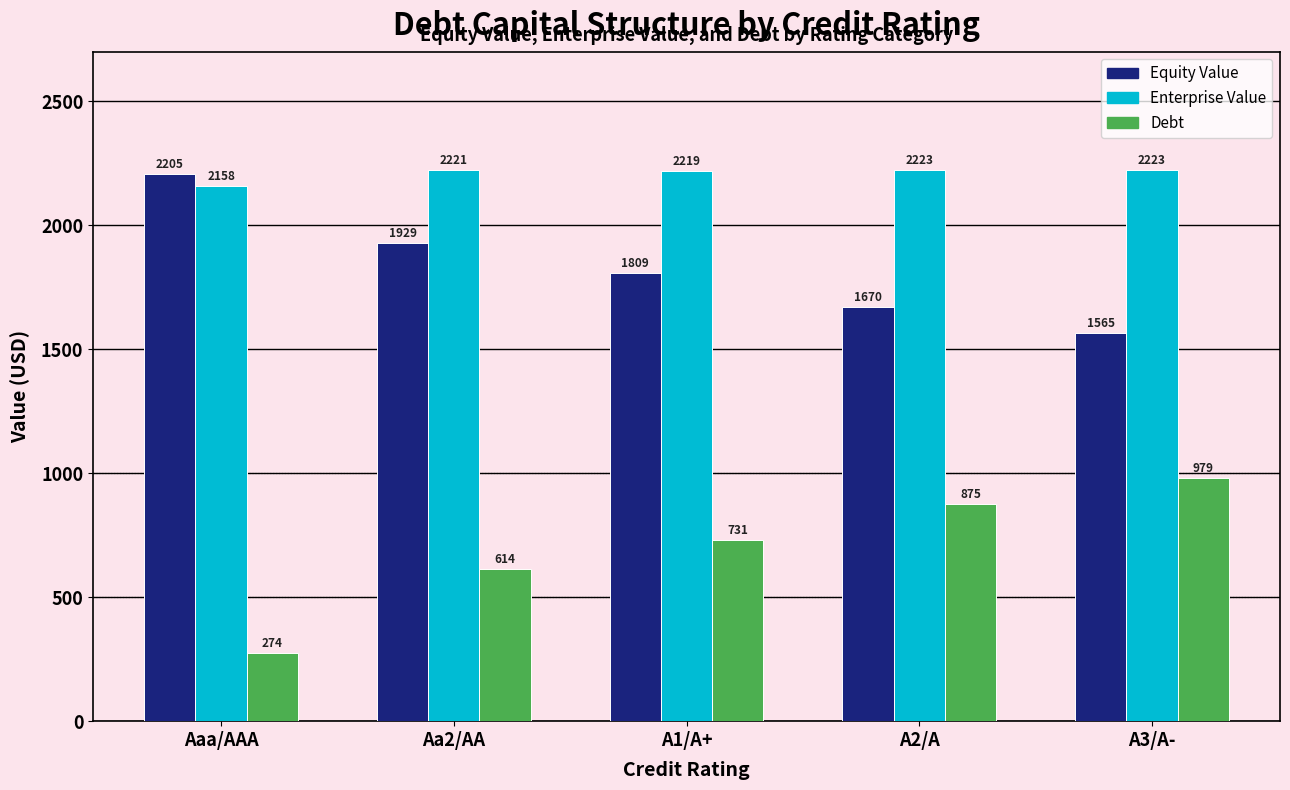

Are the bars grouped side by side (vs. stacked)?

Yes